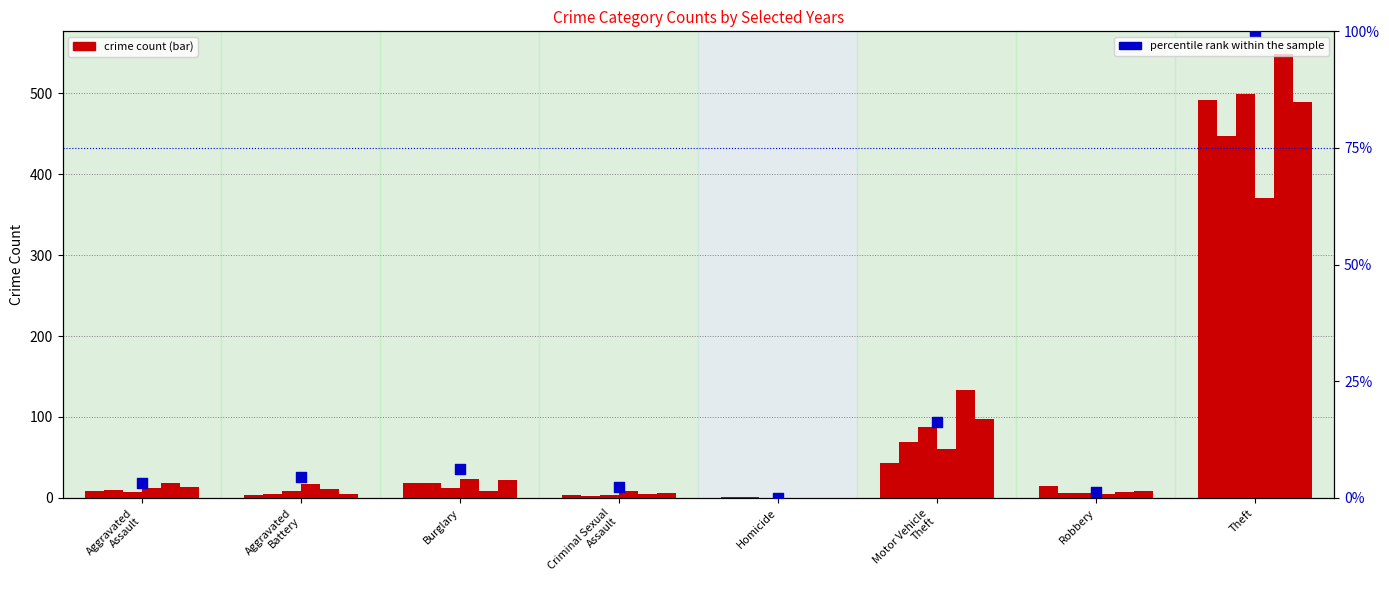

Which has a higher value, Aggravated
Battery or Homicide?

Aggravated
Battery